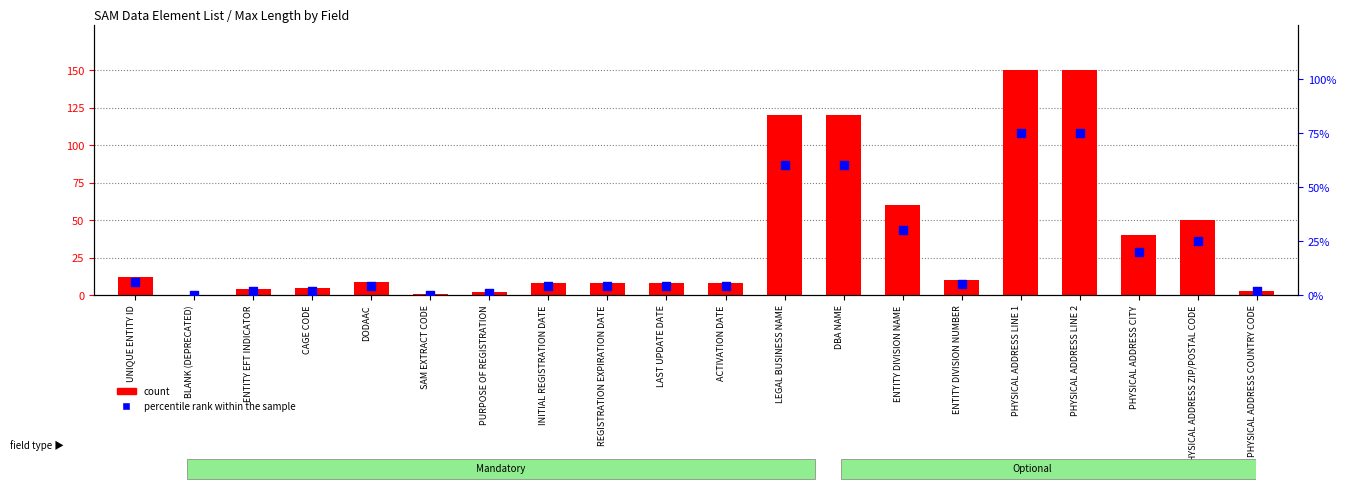

At how many categories does at least one series exceed 50?

5